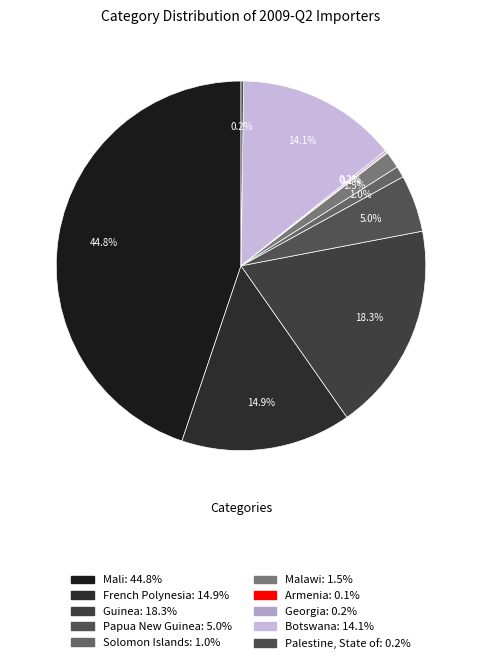

Approximately how many times larger is the value at Papua New Guinea compared to Palestine, State of?

22.0